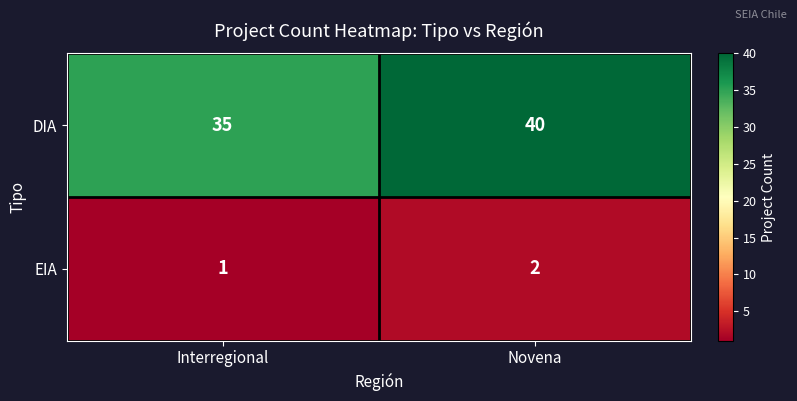

What is the sum of the EIA values at Interregional and Novena?

3